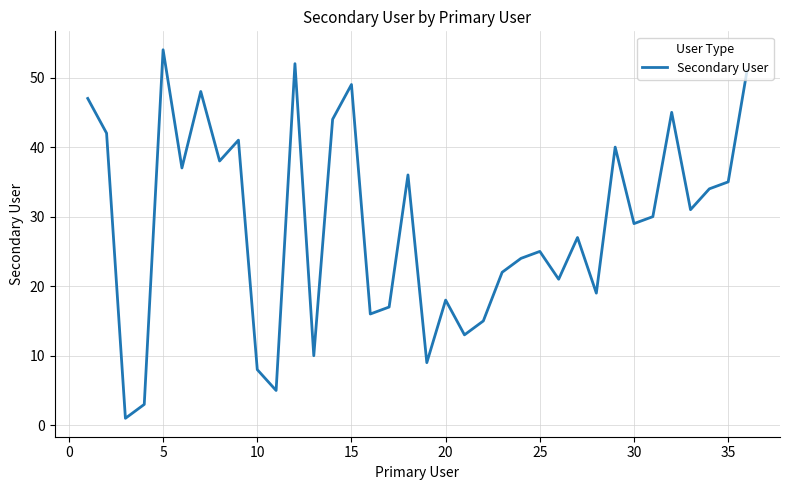

What is the greatest value displayed?

54